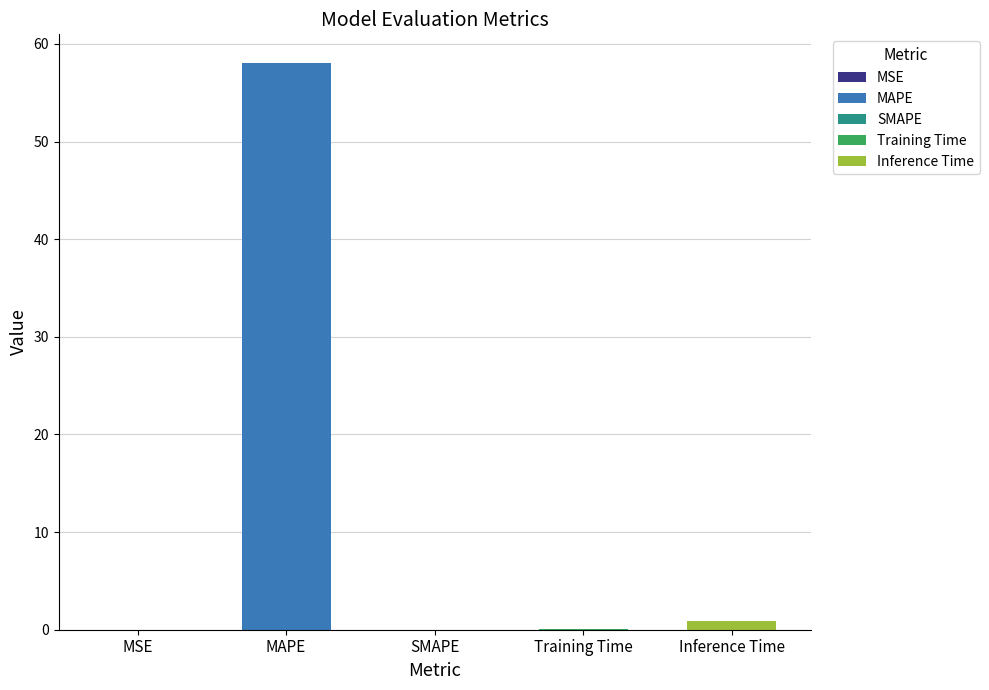

Where is the data nearest to the value 29?

Inference Time